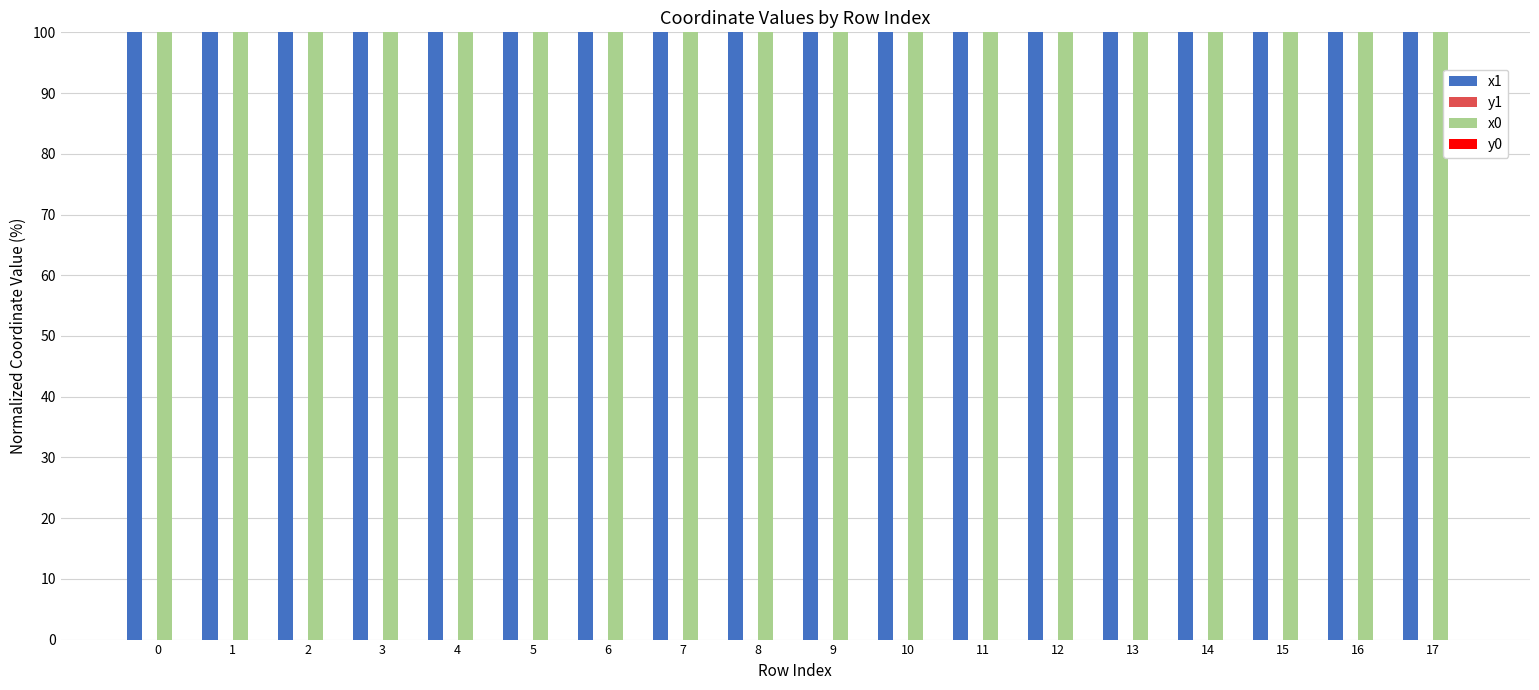

True or false: x0 has a value of 100.0 at 8.

True